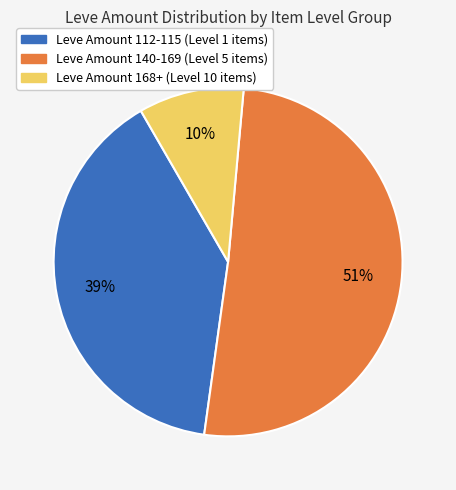

To the nearest percent, what is the difference between the largest and smallest slice percentages?

41%